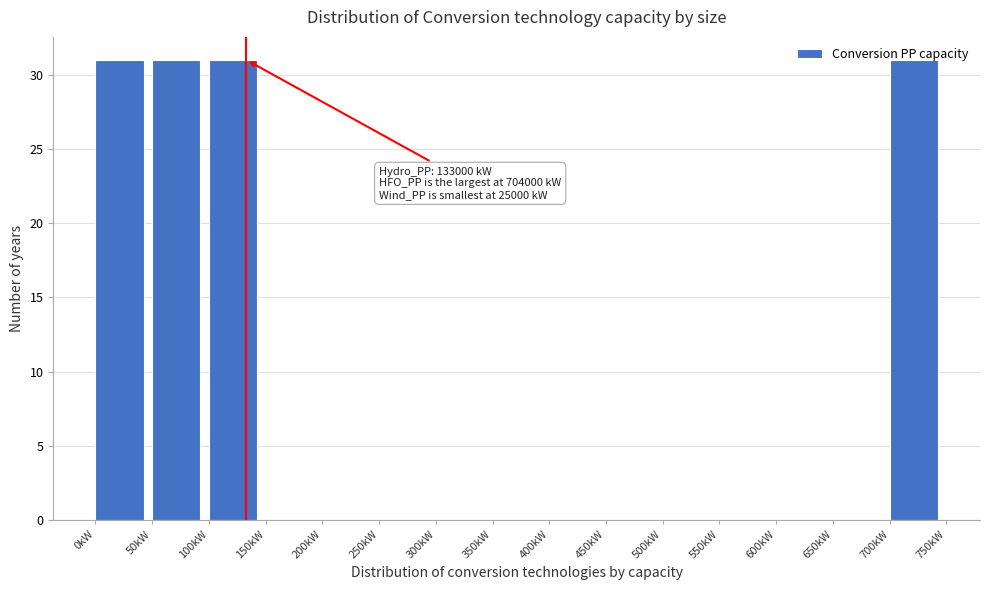

What is the greatest value displayed?

31